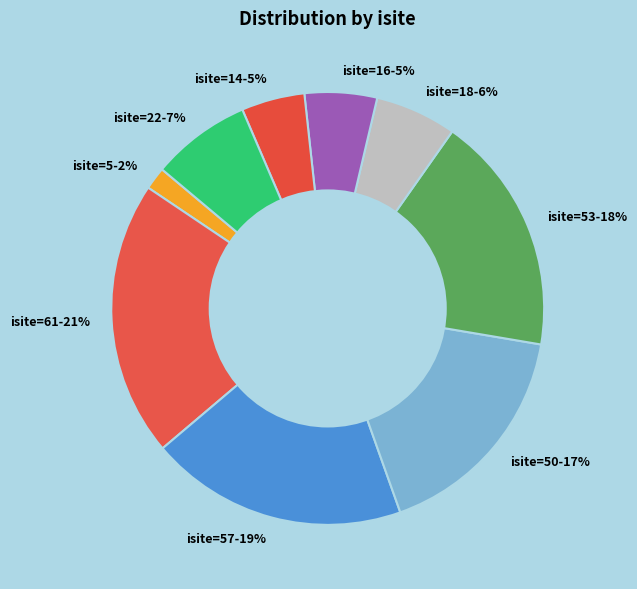

Is it true that isite=57-19% is 9% of the pie?

False